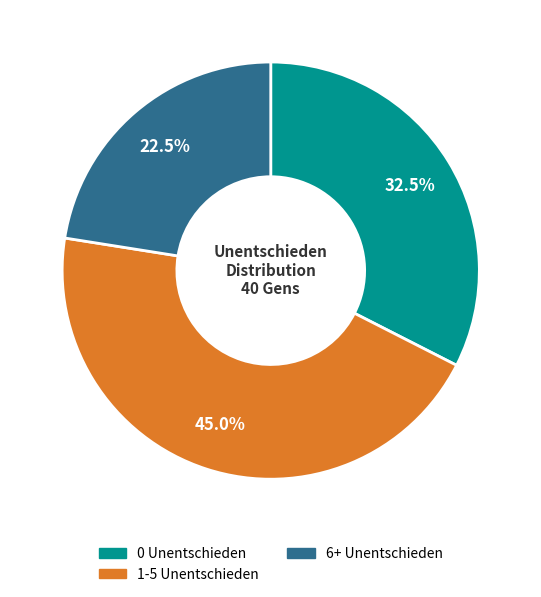

To the nearest percent, what is the difference between the 0 Unentschieden and 1-5 Unentschieden slice percentages?

12%